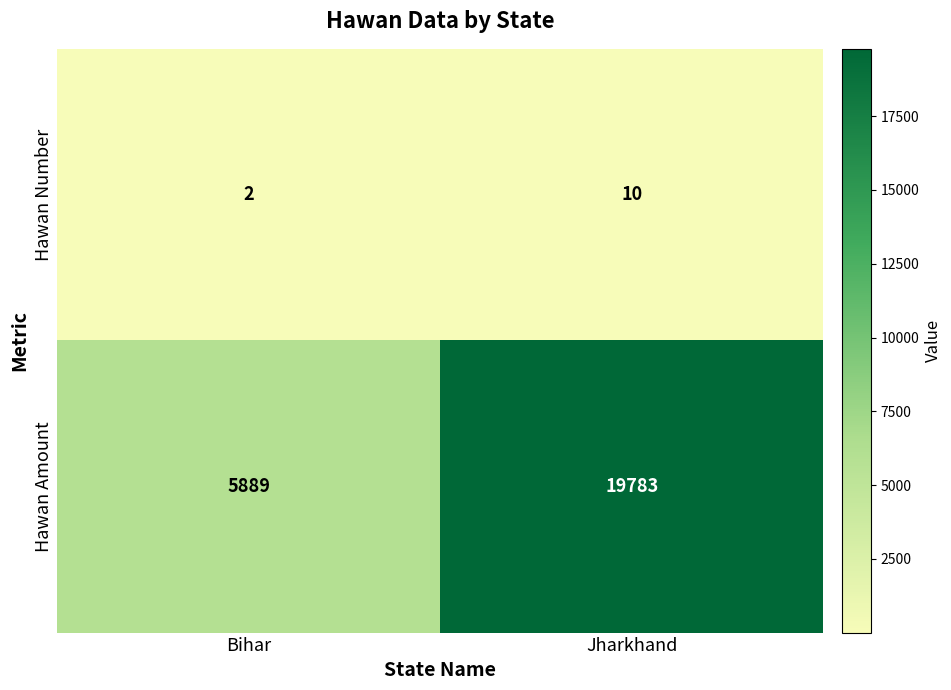

How many Hawan Number values are between 2 and 10?

2